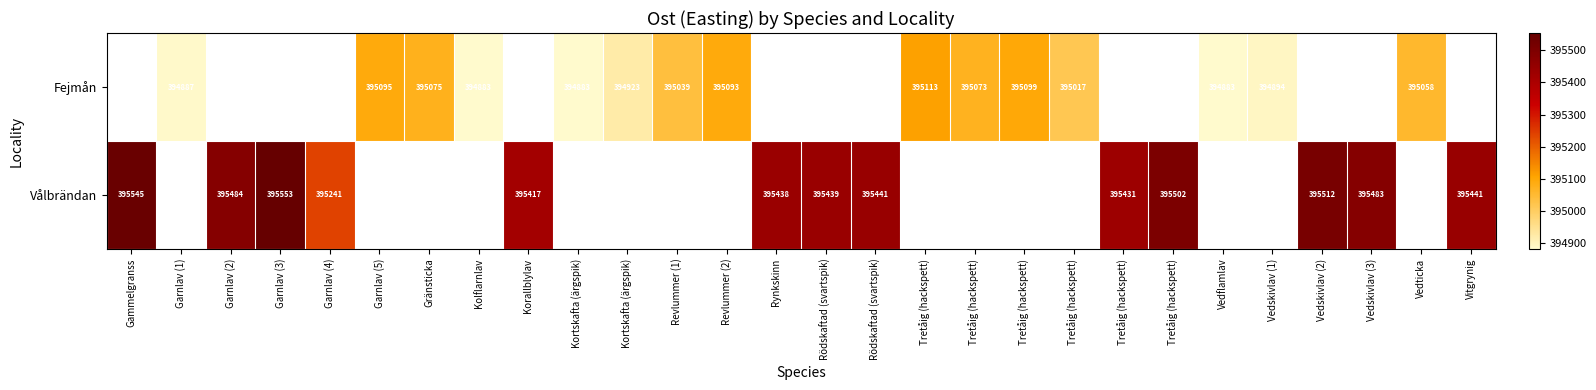

How many data points in Vålbrändan are less than 395437?

3